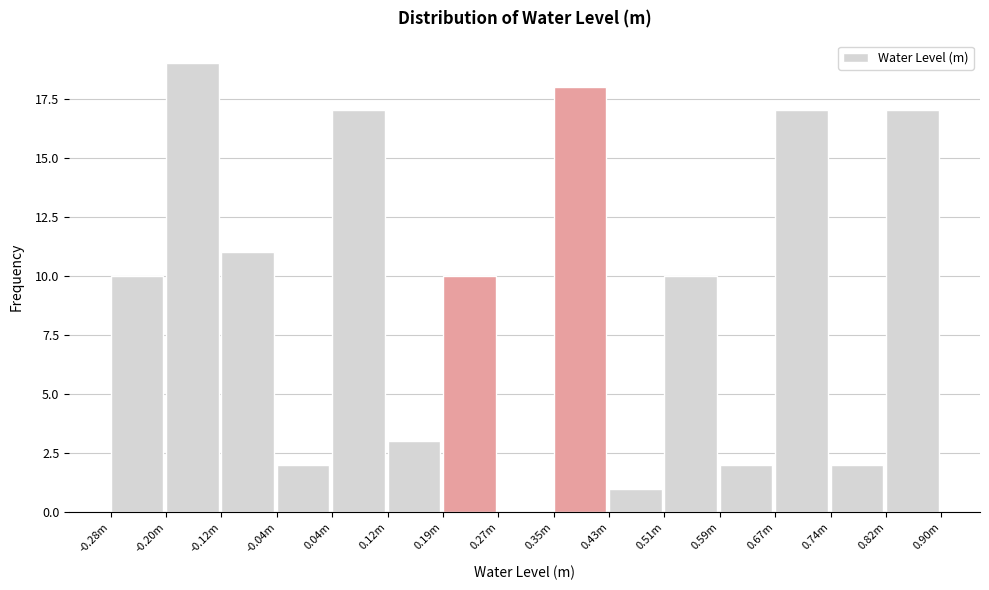

Reading left to right, transcribe all the data shown in this chart.

-0.28m=10	-0.20m=19	-0.12m=11	-0.04m=2	0.04m=17	0.12m=3	0.19m=10	0.27m=0	0.35m=18	0.43m=1	0.51m=10	0.59m=2	0.67m=17	0.74m=2	0.82m=17